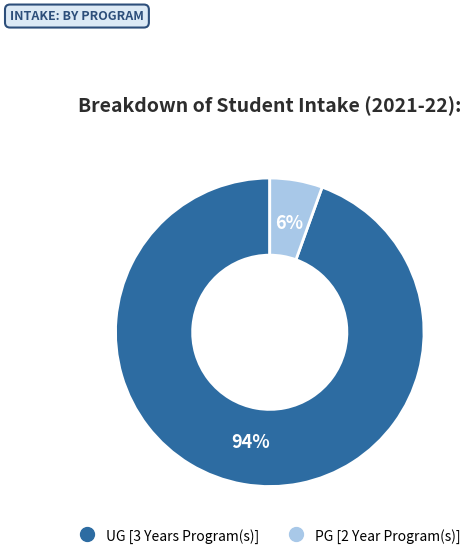

Is the sum of UG [3 Years Program(s)] and PG [2 Year Program(s)] greater than half?

Yes